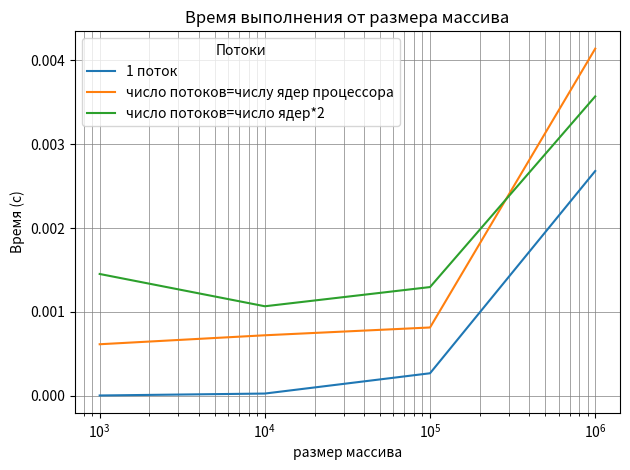

How many series are shown in this chart?

3